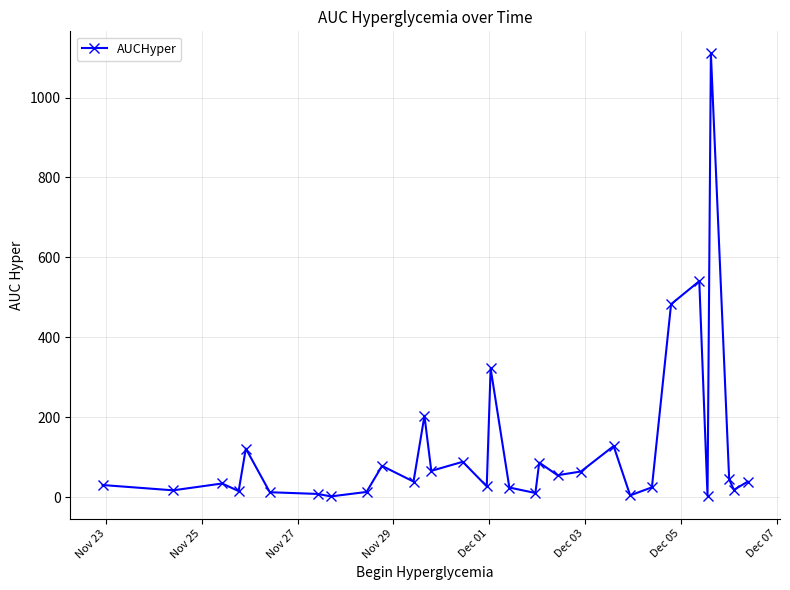

What is the greatest value displayed?

1110.5